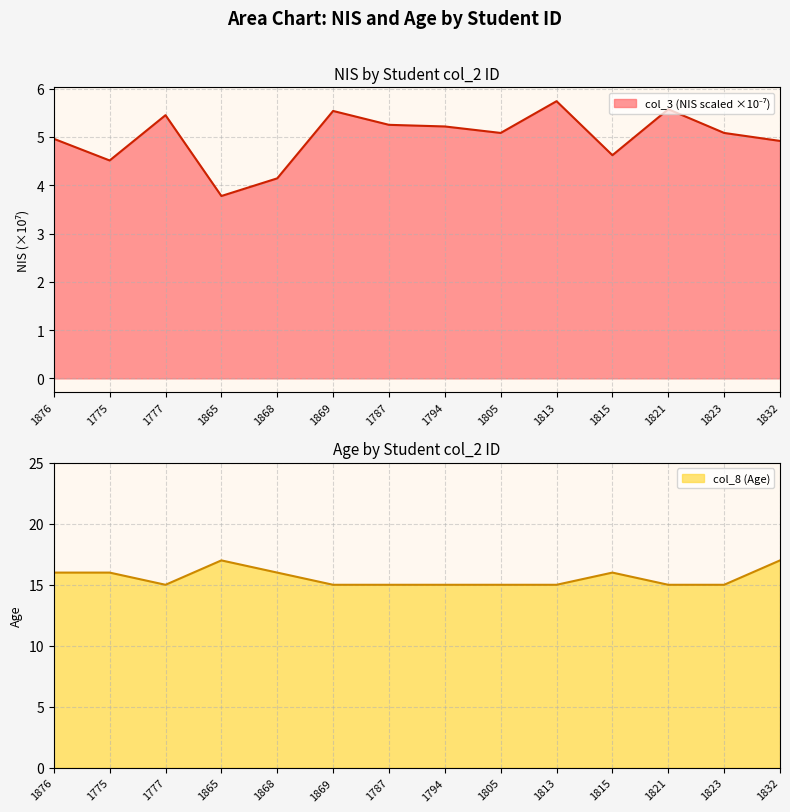

How many interior local valleys does the col_8 (Age) series have?

1